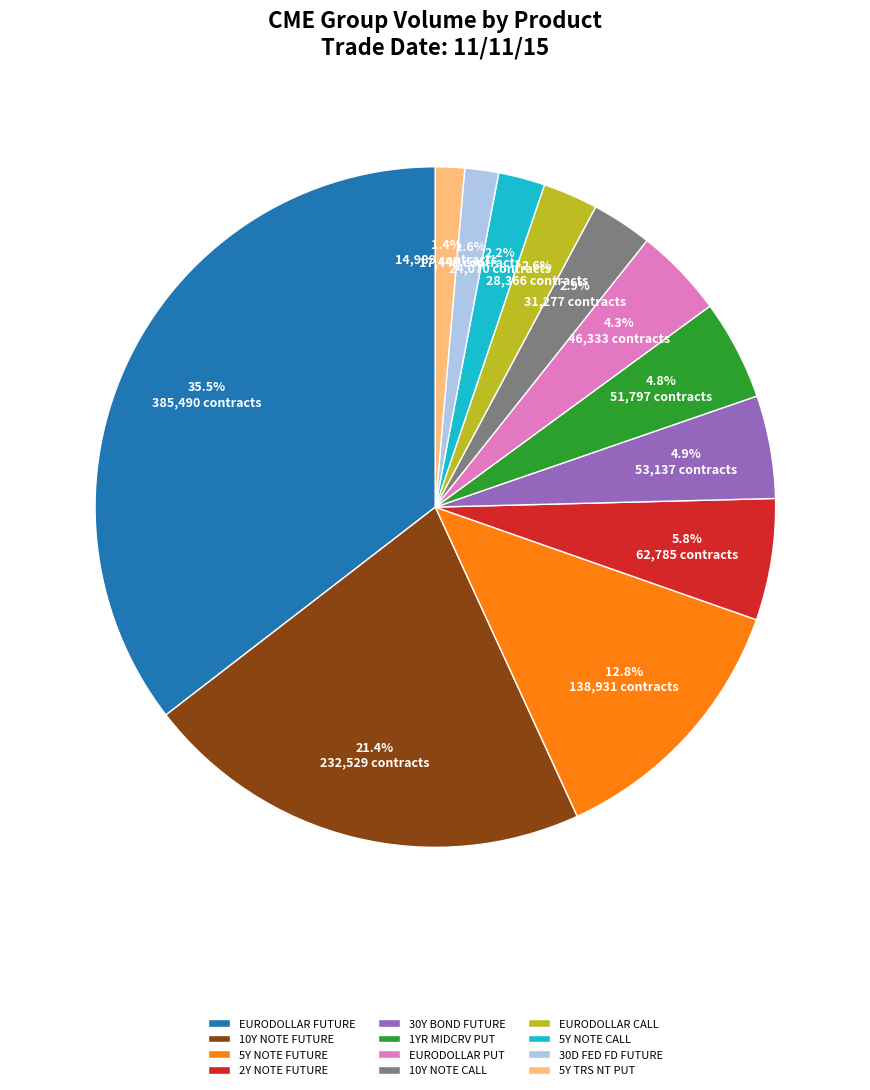

Between EURODOLLAR PUT and EURODOLLAR CALL, which is larger?

EURODOLLAR PUT